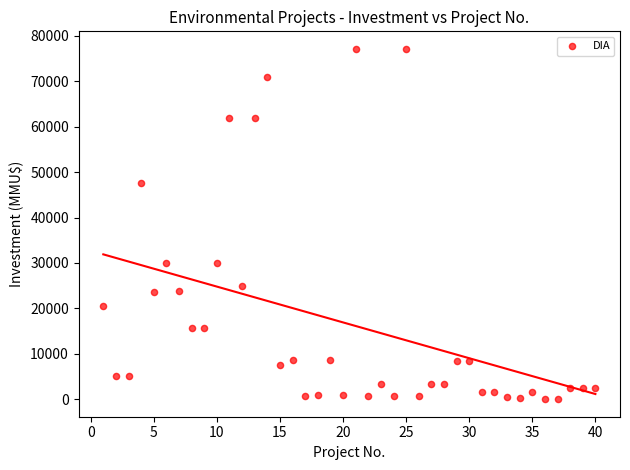

What is the range of X values (max minus min)?

39